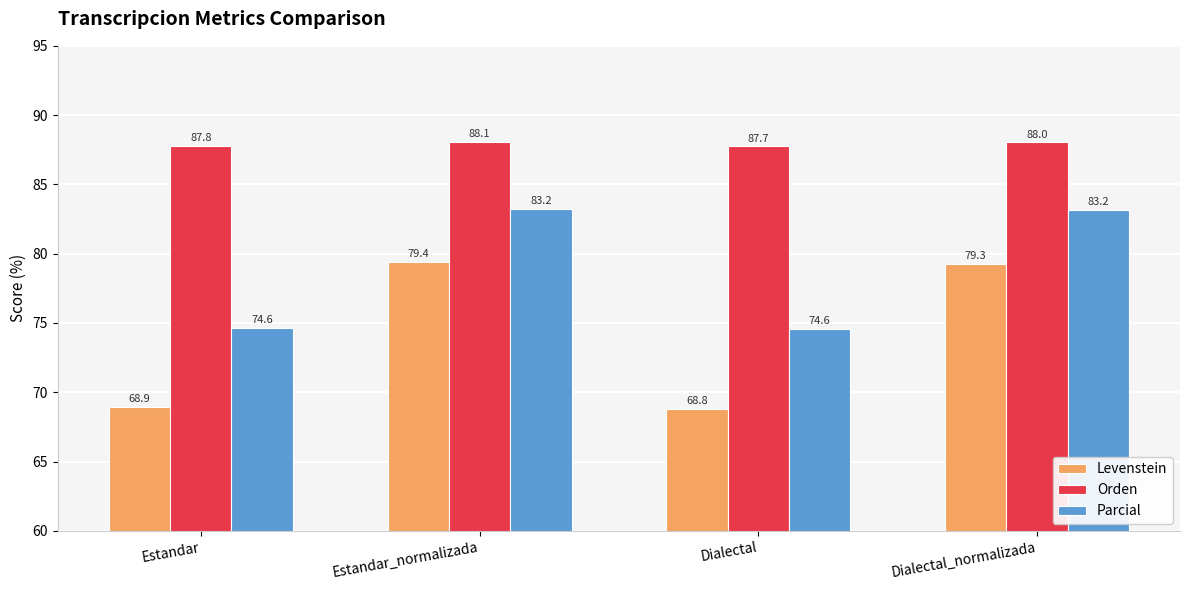

Are the bars horizontal?

No